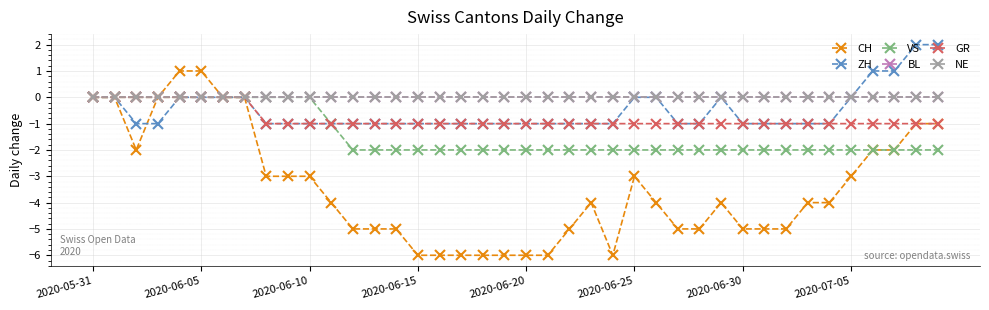

List the series in order of their peak value, lowest first.

VS, BL, GR, NE, CH, ZH